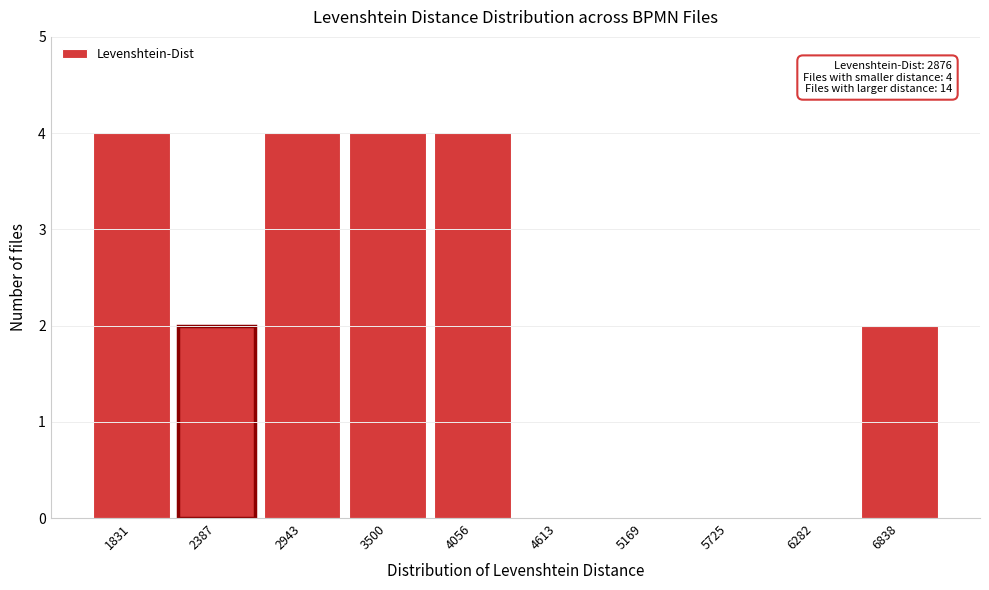

Reading left to right, list all the values displayed in this chart.

1831=4	2387=2	2943=4	3500=4	4056=4	4613=0	5169=0	5725=0	6282=0	6838=2